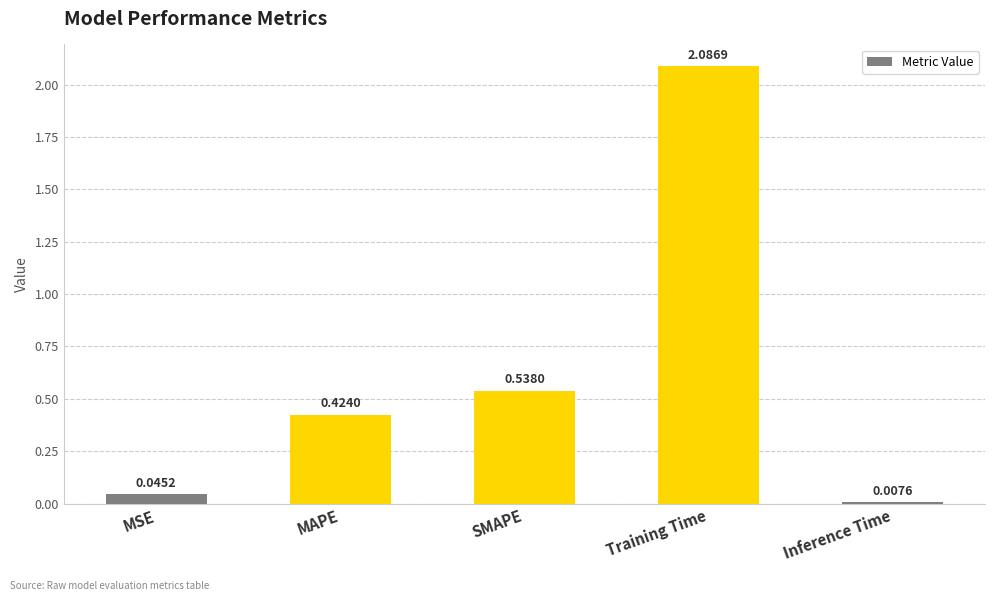

What is the sum of all values?

3.1